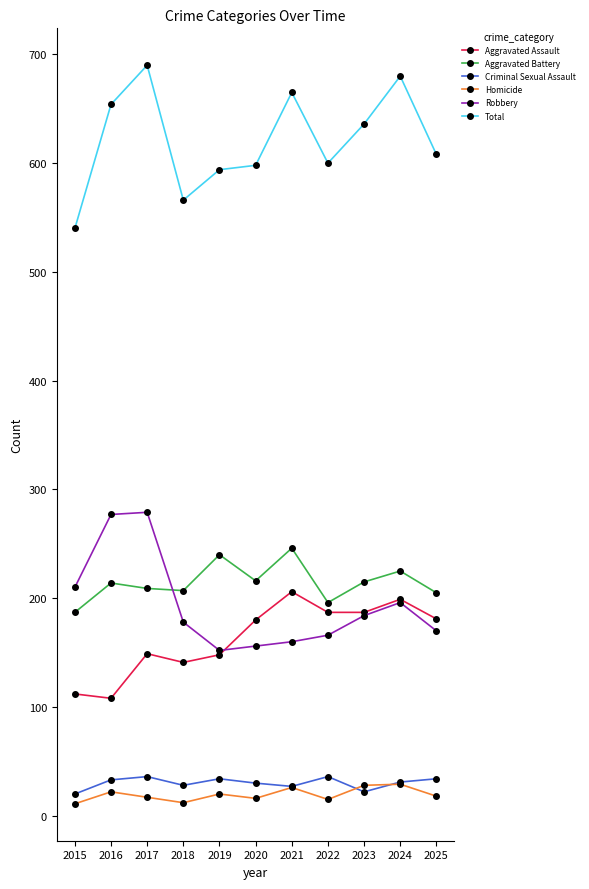

True or false: Total and Criminal Sexual Assault cross at least once.

False